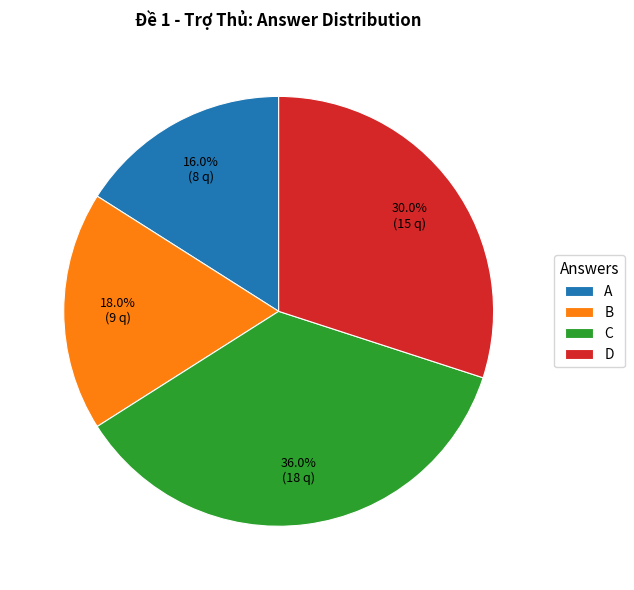

Is the sum of D and A greater than half?

No